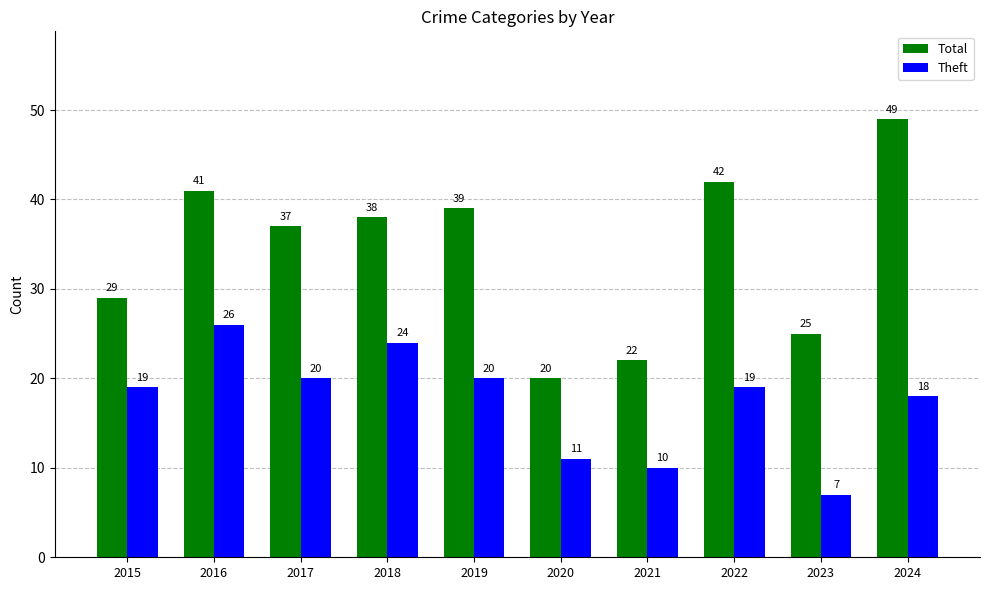

Which series has the largest total across all categories?

Total